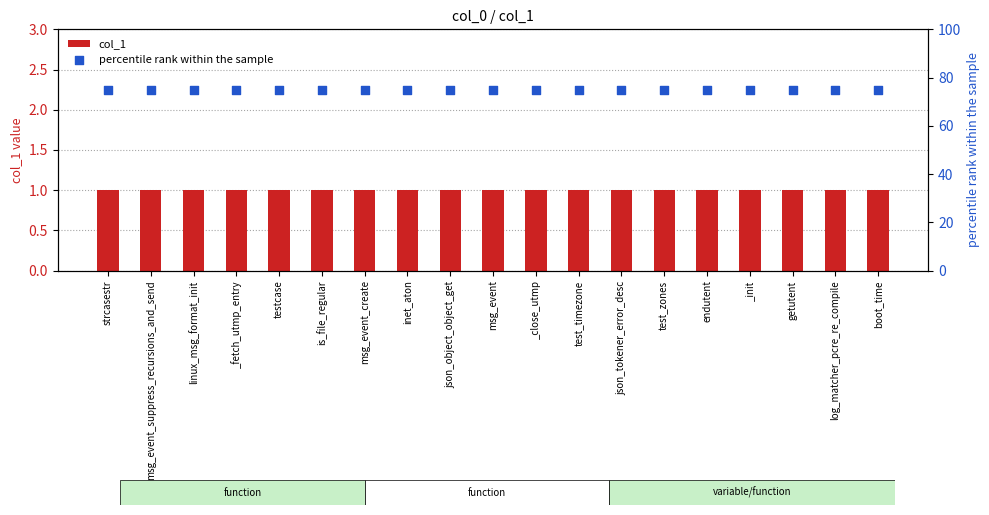

Which series reaches the minimum Y coordinate?

col_1